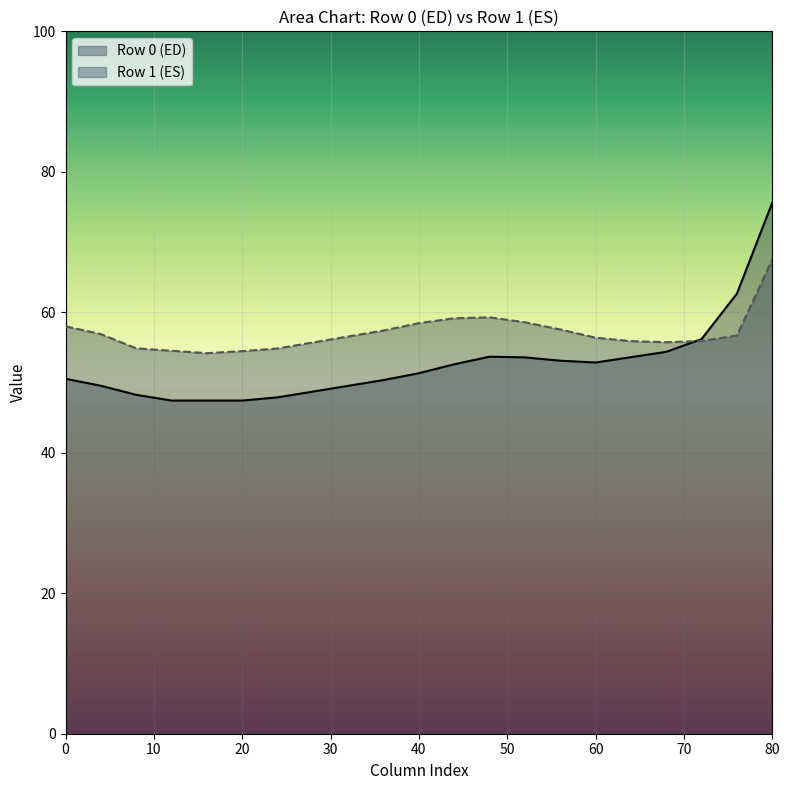

The value of Row 0 (ED) at 60 is 73.7. True or false?

False